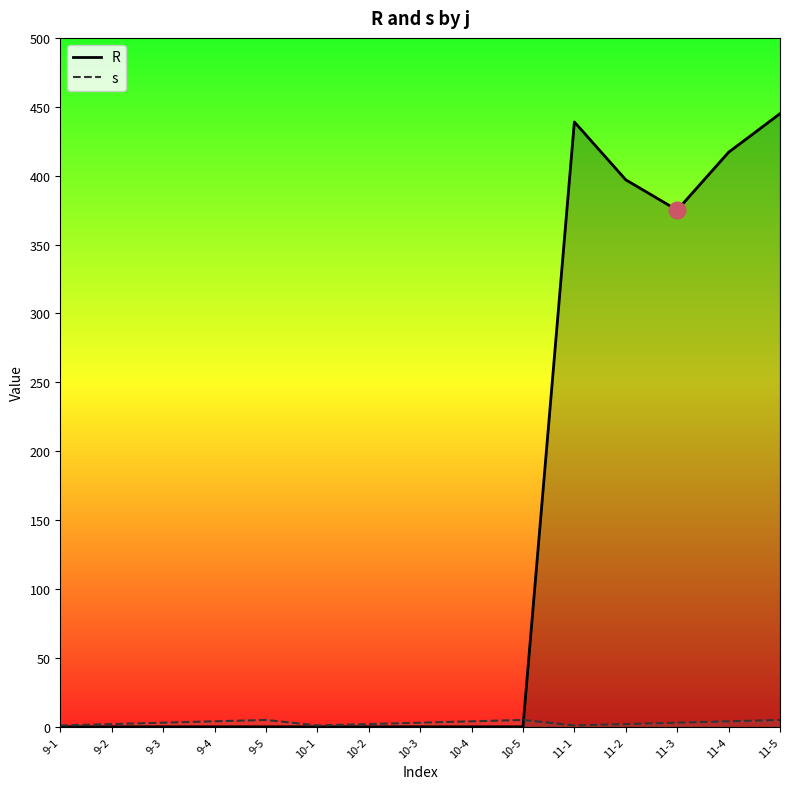

What is the lowest value of the s series?

1